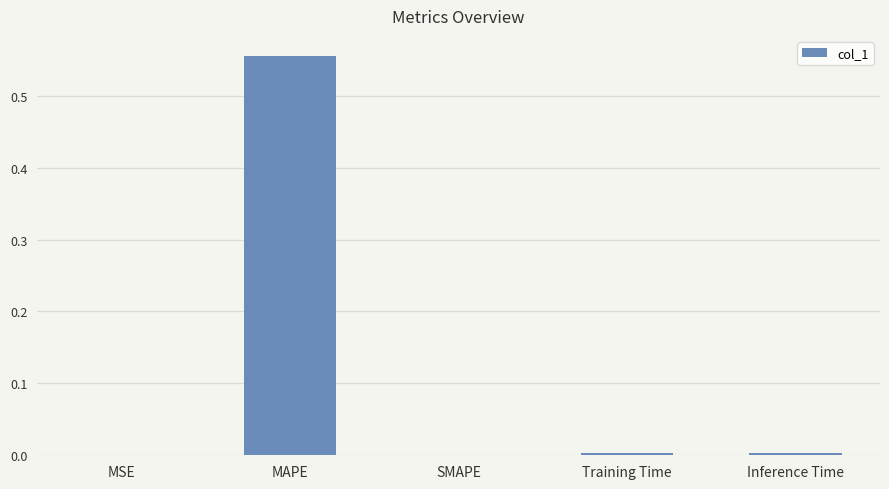

Count the number of categories in the chart.

5